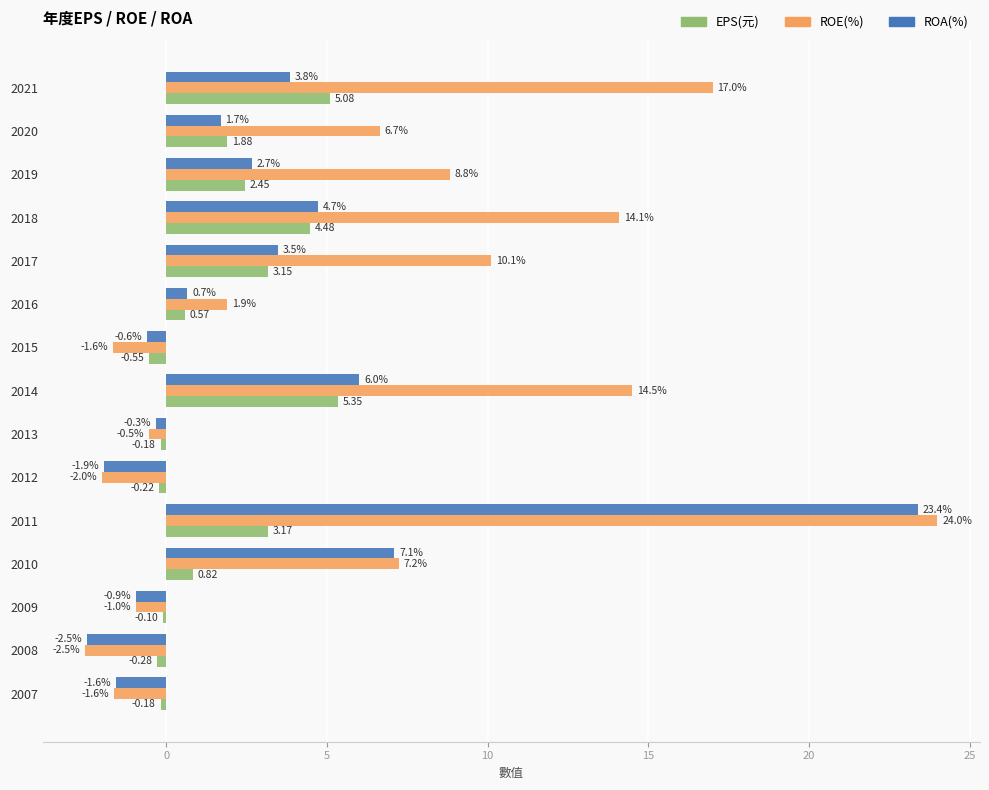

List the series in order of their overall mean, highest first.

ROE(%), ROA(%), EPS(元)